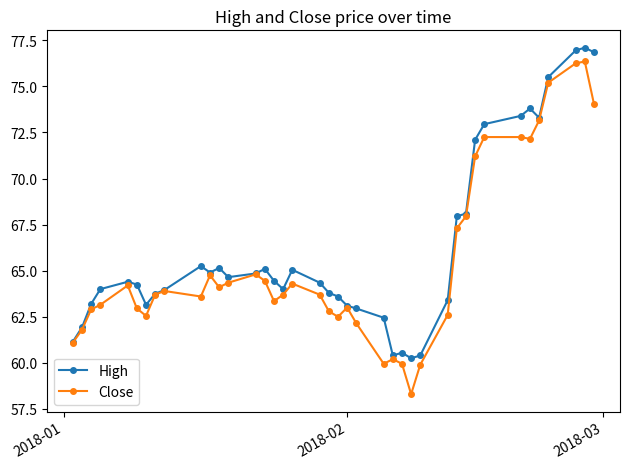

At how many categories does at least one series exceed 70?

9